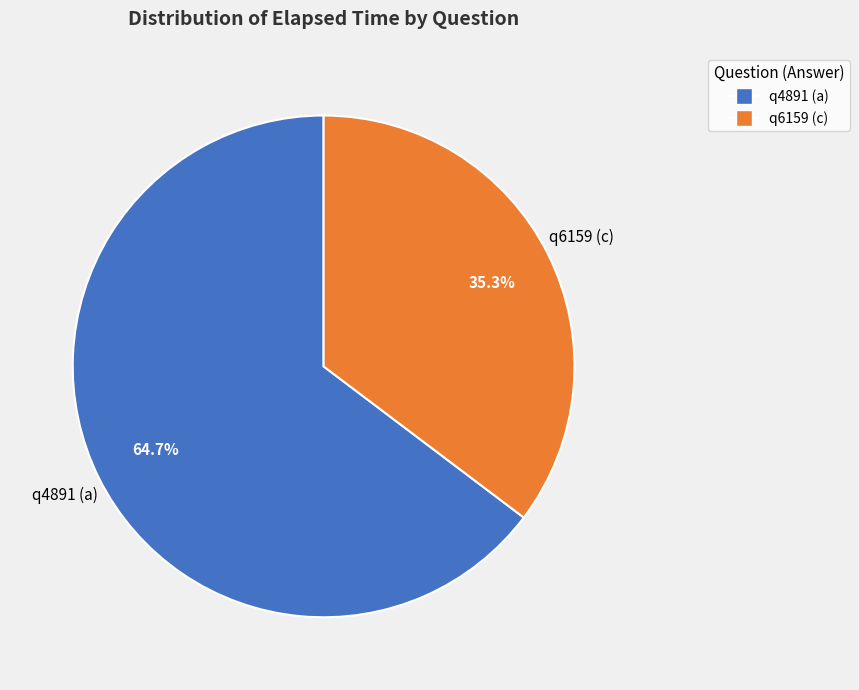

To the nearest percent, what is the difference between the q4891 (a) and q6159 (c) slice percentages?

29%